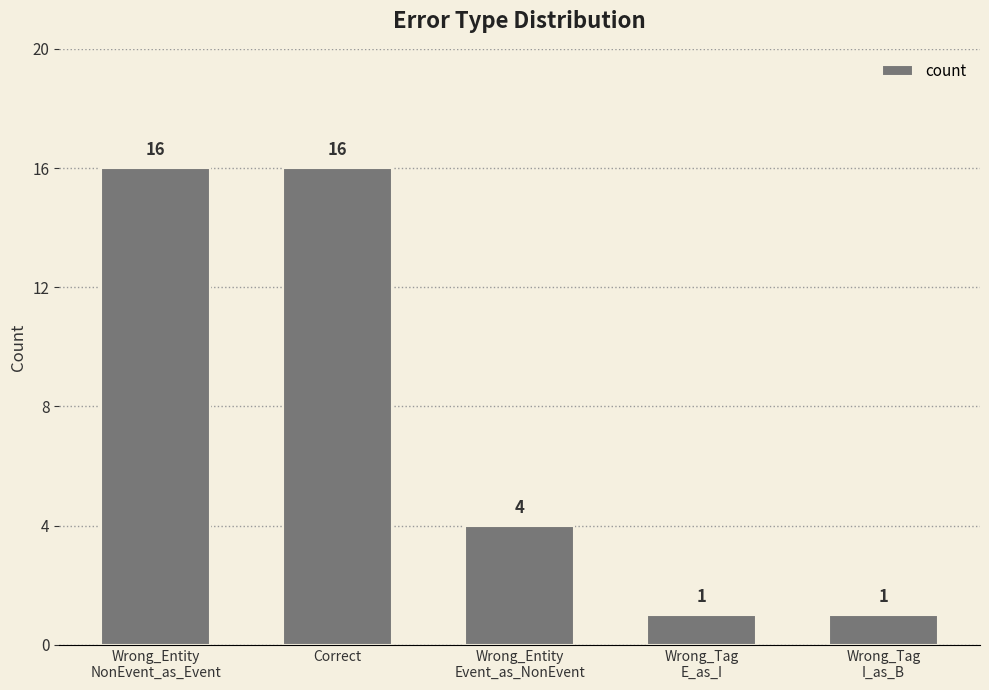

What is the difference between the second highest and second lowest values?

15